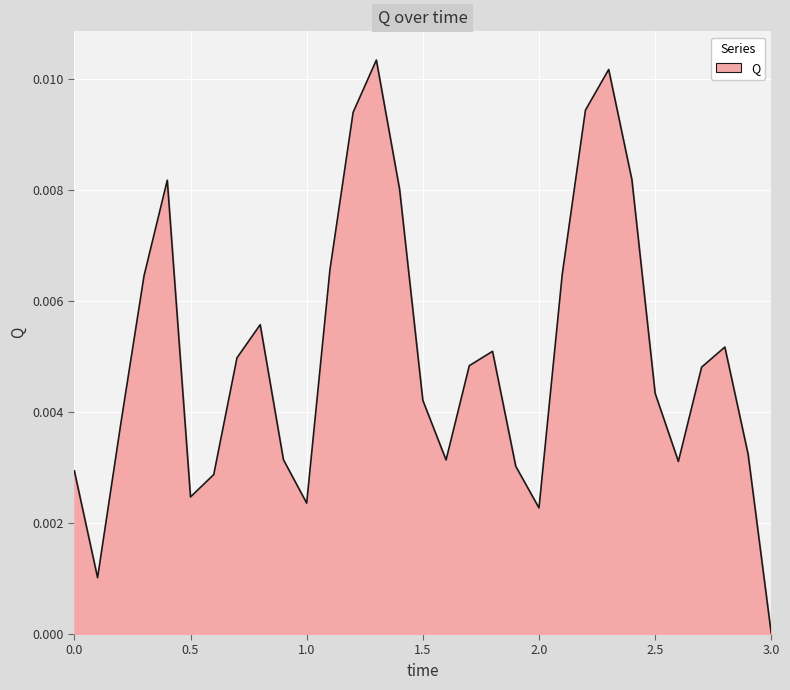

How many lines are shown in the chart?

1